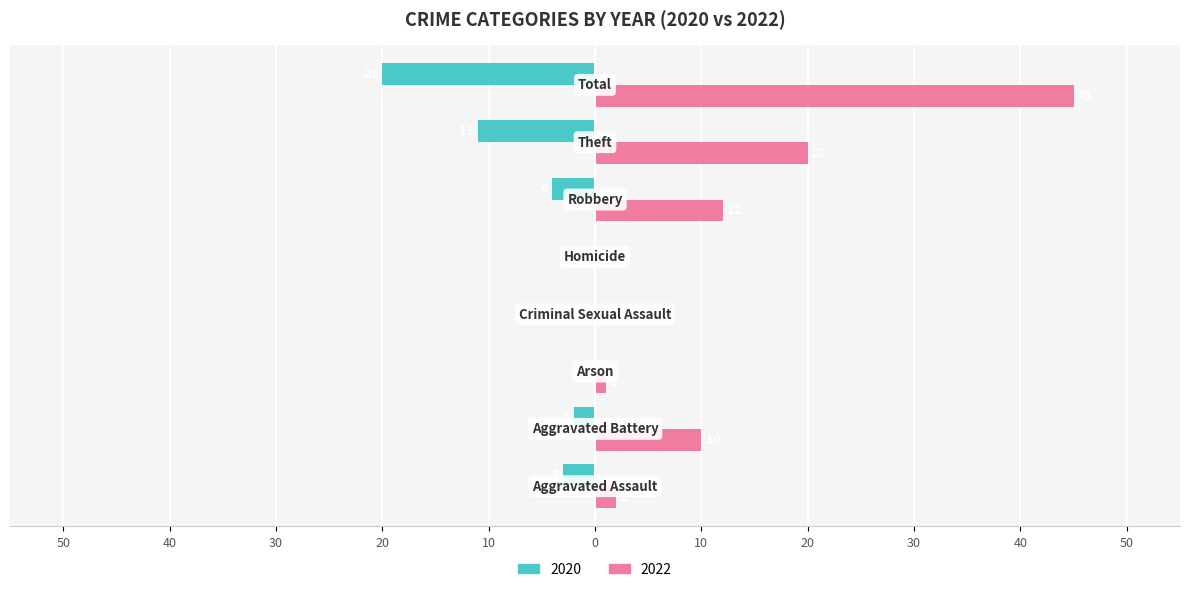

Reading left to right, what are all the values shown in this chart?

2020: -3	-2	0	0	0	-4	-11	-20
2022: 2	10	1	0	0	12	20	45